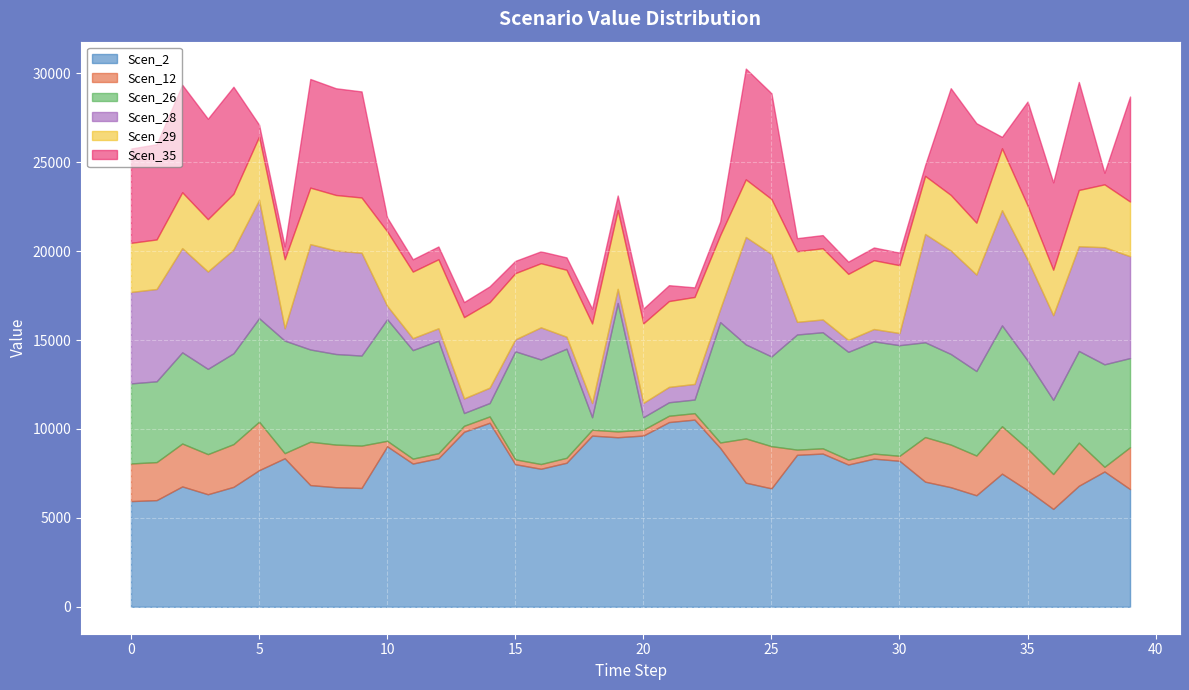

What is the total value across all series at 1?

26011.0